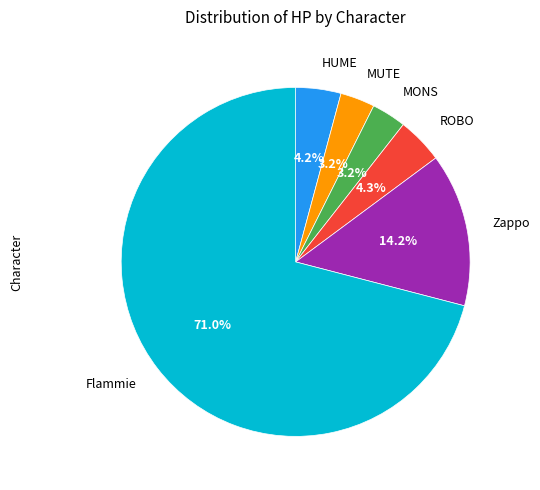

Is there any slice that represents more than half of the pie?

Yes